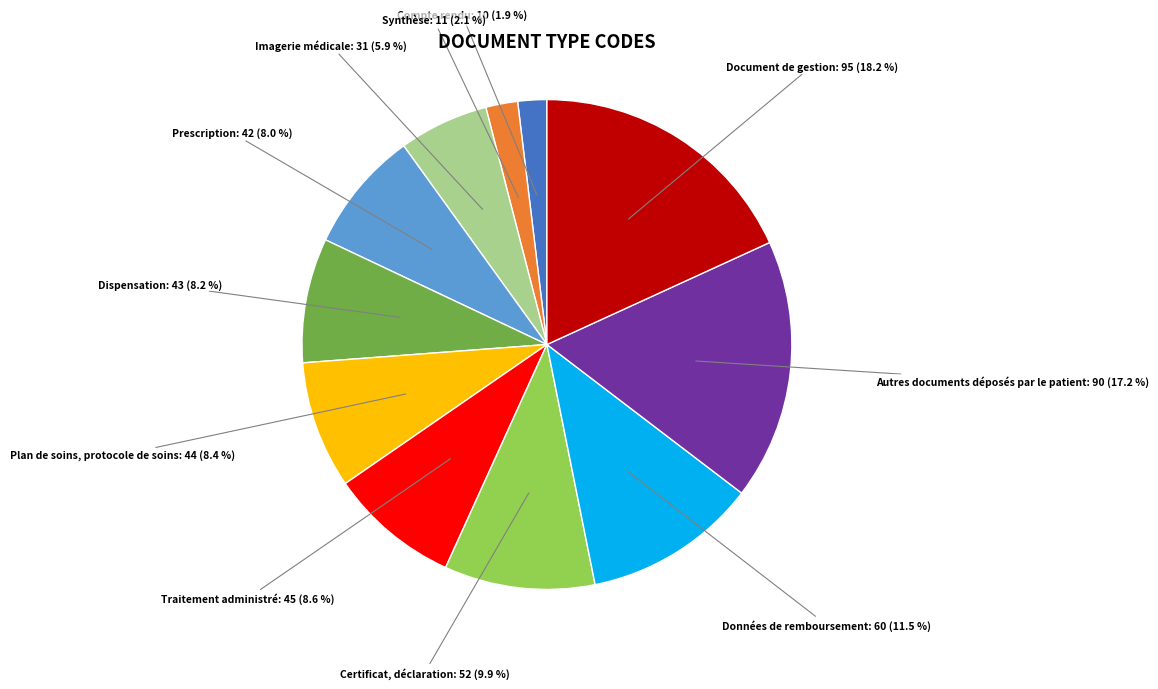

Is Certificat, déclaration the majority of the pie?

No